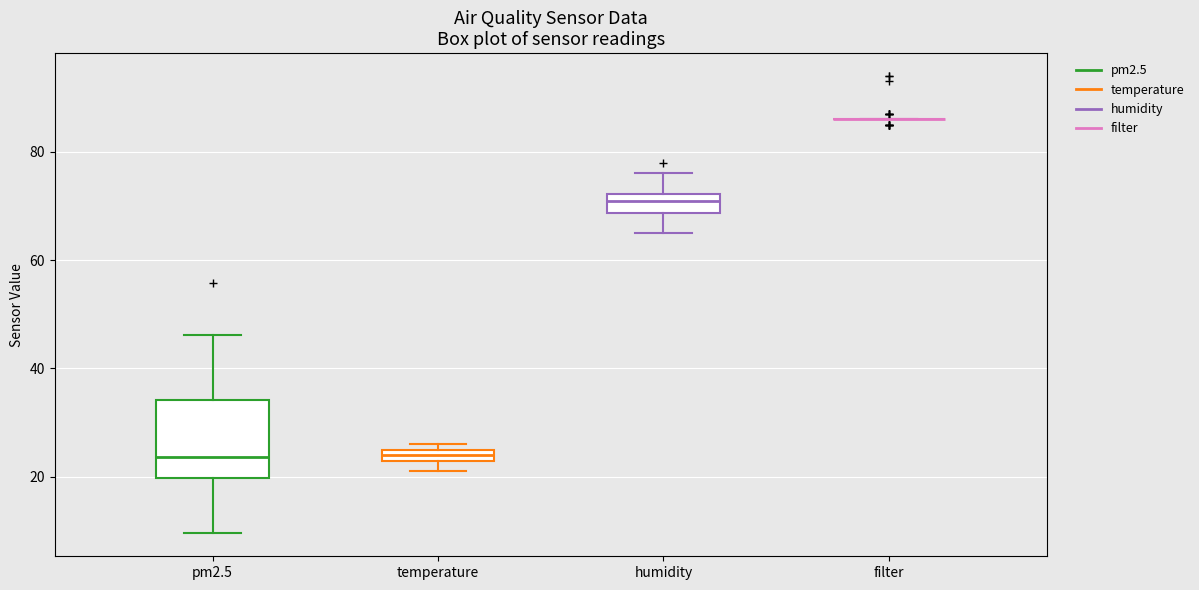

Where is the upper edge of the box for pm2.5 on the y-axis? The values are not printed on the chart, so give them approximately, as read against the axis.

34